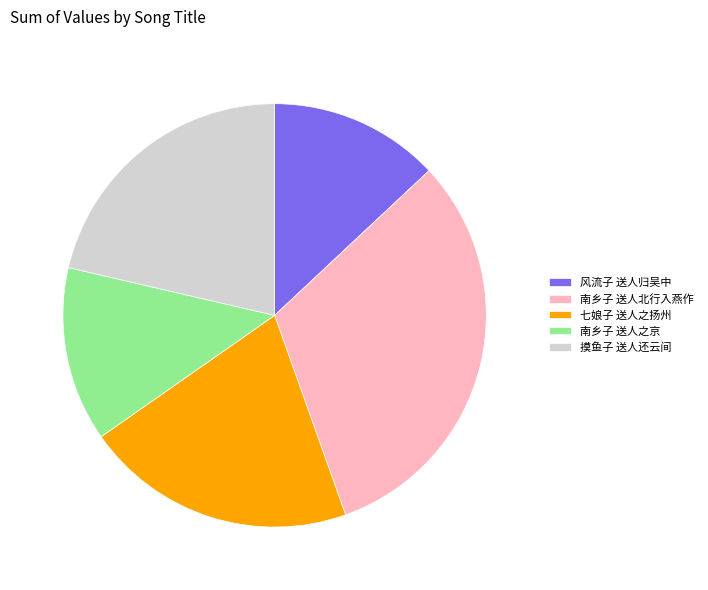

Does 风流子 送人归吴中 represent more than half of the total?

No